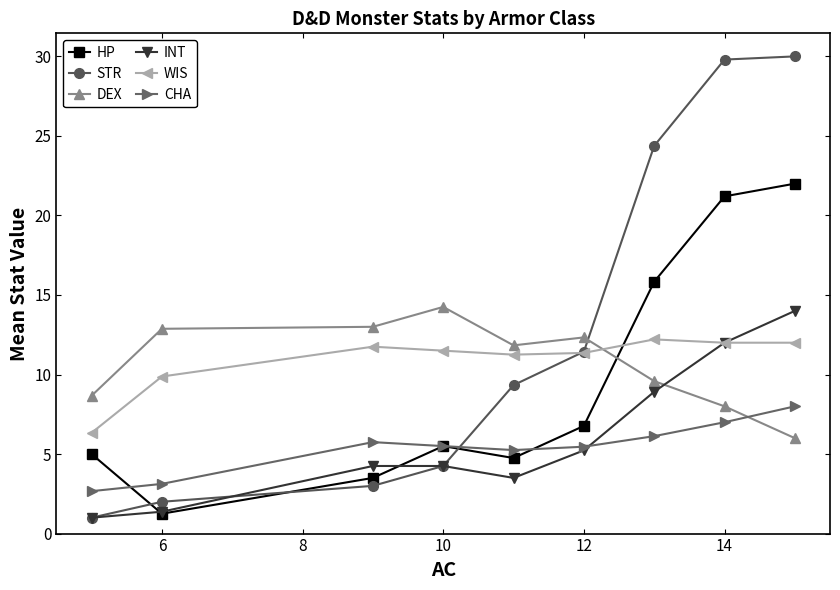

How many intersections are there between DEX and INT?

1